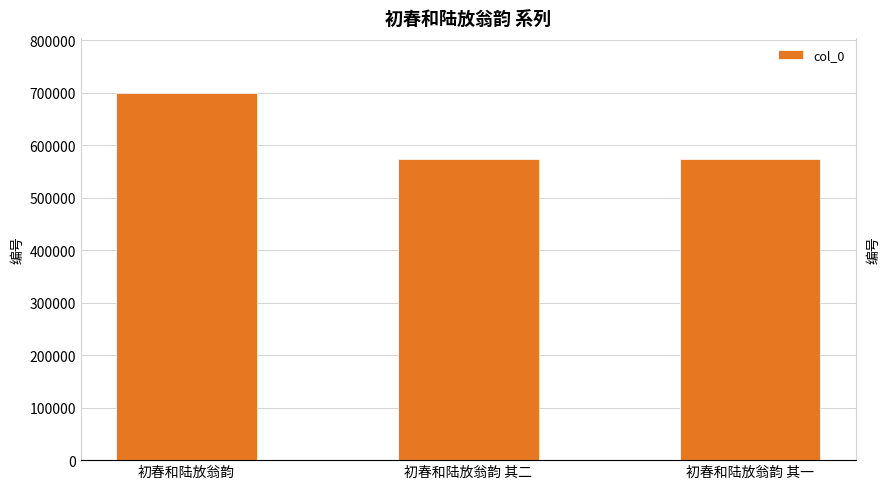

Reading right to left, list all the values displayed in this chart.

573450	573451	699608